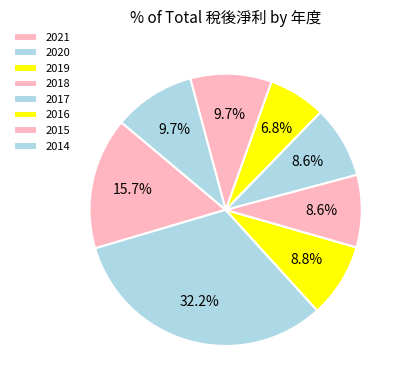

How many segments does this pie chart have?

8